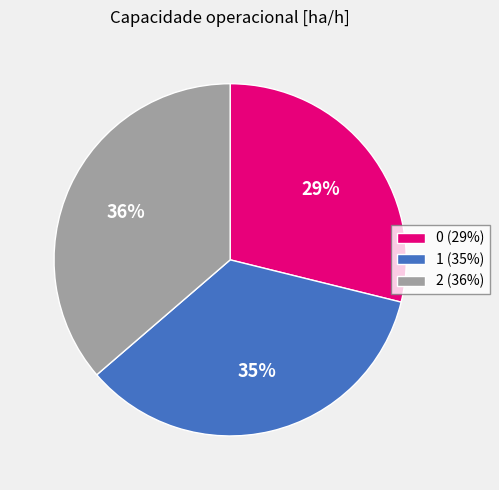

Count the number of slices in the pie.

3